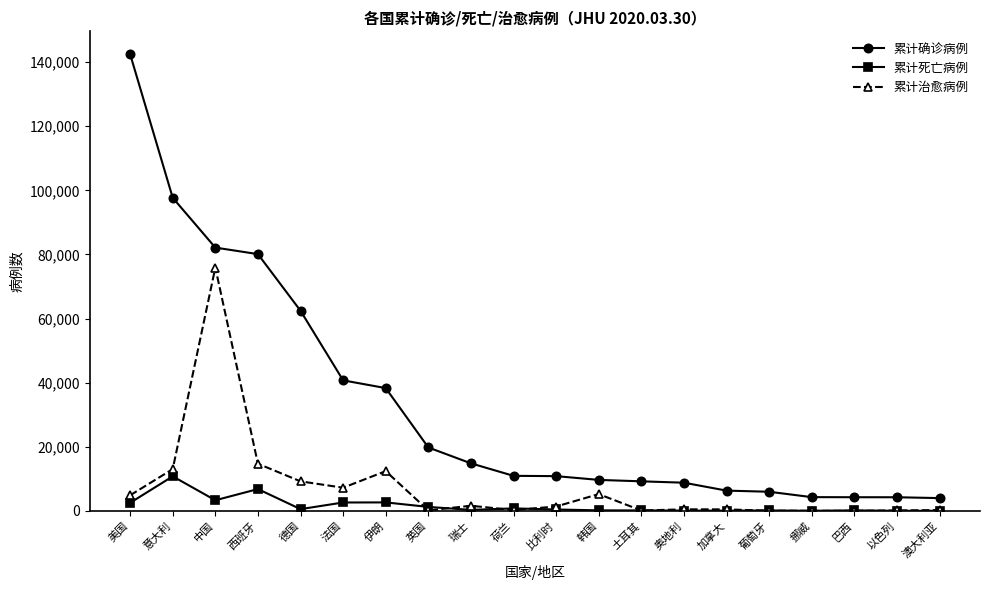

What is the spread (max minus min) of values at 德国?

61894